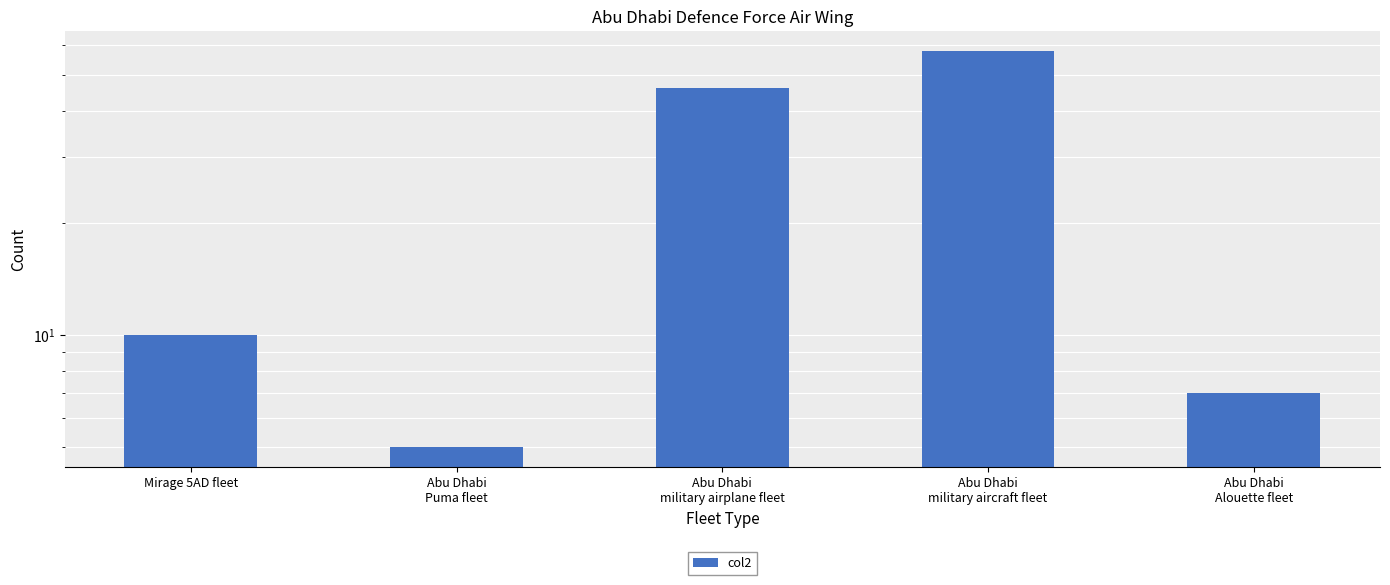

What is the change in value from Abu Dhabi
Puma fleet to Abu Dhabi
Alouette fleet?

+2